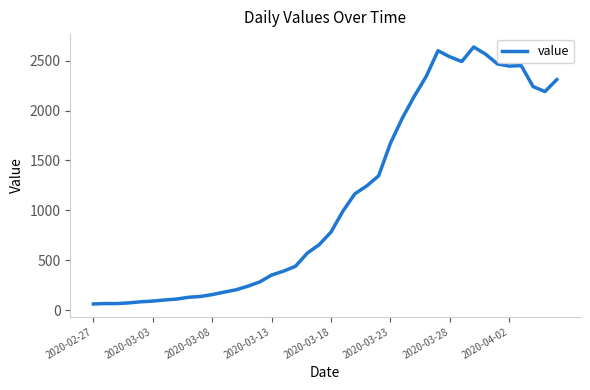

What is the maximum value shown in the chart?

2637